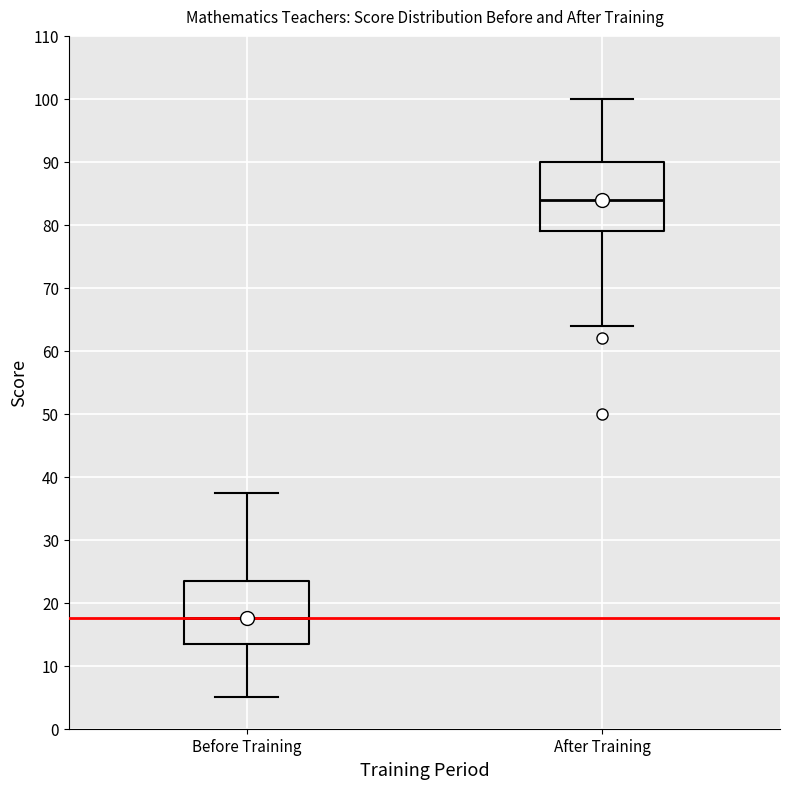

Reading left to right, transcribe this box plot: for each box, give where its median line is, the range the box spans, and where its two whiskers end, as read against the y-axis. The values are not printed on the chart, so give them approximately, as read against the axis.

Before Training: median 18, box 14 to 24, whiskers 5 to 38
After Training: median 84, box 79 to 90, whiskers 64 to 100